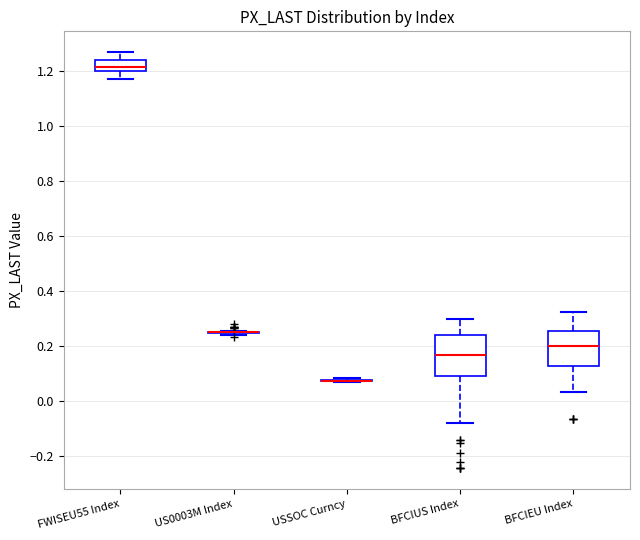

Where does the upper whisker of the box for BFCIUS Index end on the y-axis? The values are not printed on the chart, so give them approximately, as read against the axis.

0.30